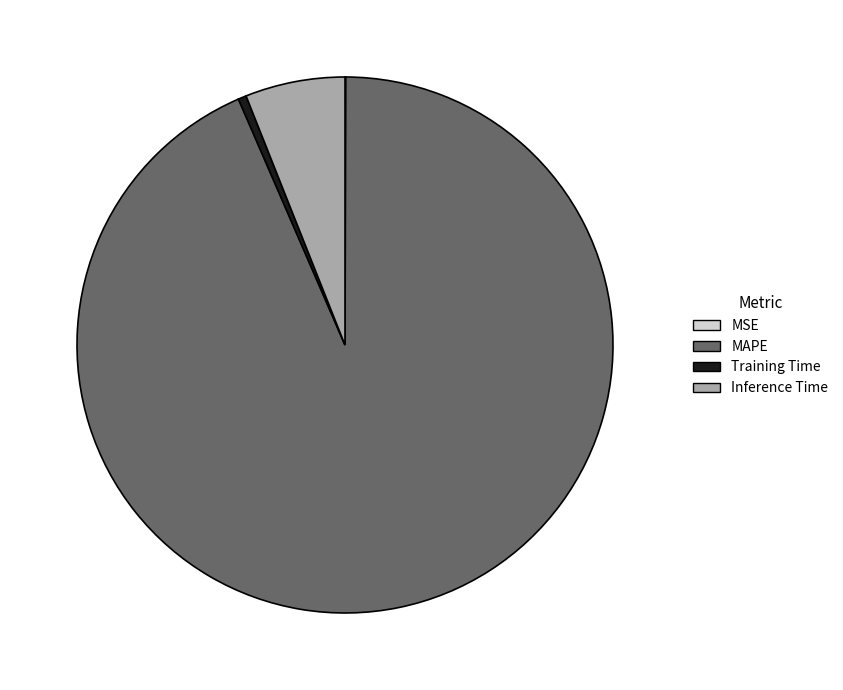

Which category has the biggest portion of the pie?

MAPE